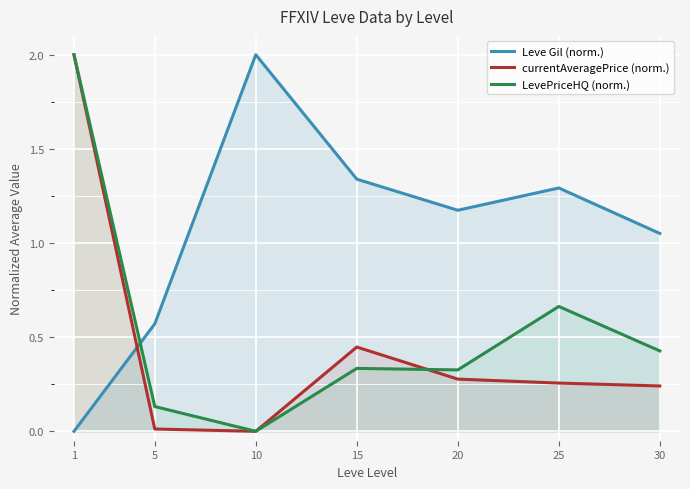

True or false: currentAveragePrice (norm.) has a value of 1.3 at 1.

False